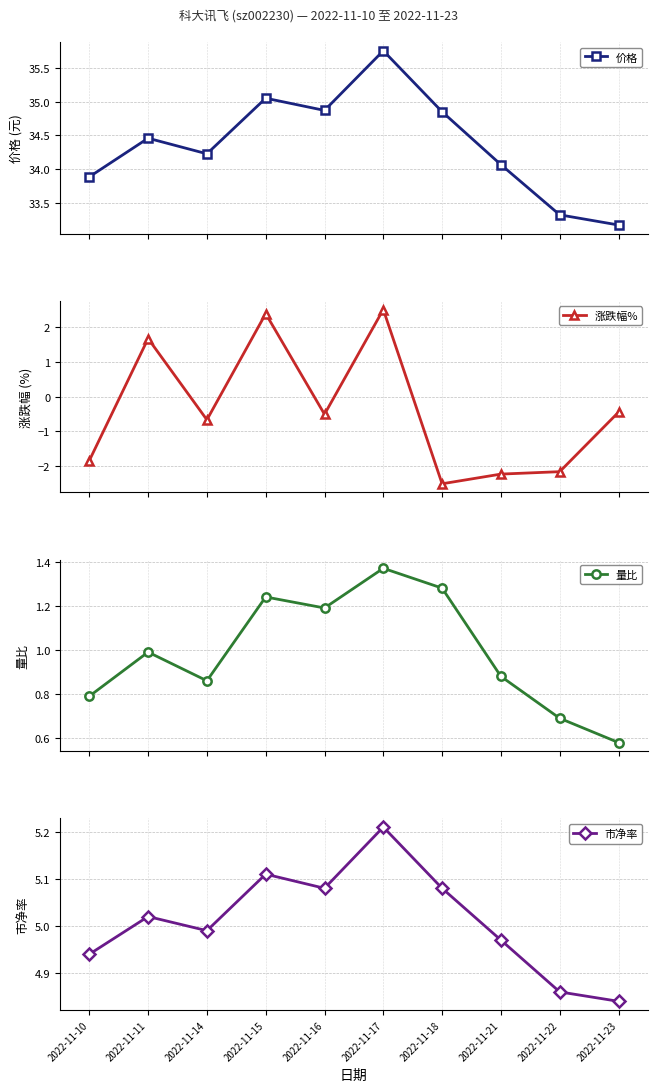

What is the total value across all series at 2022-11-15?

43.8